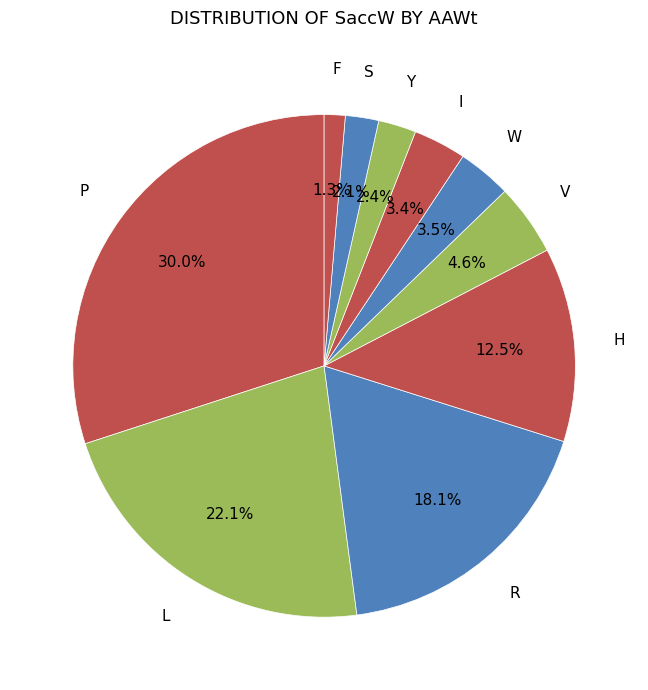

How many segments does this pie chart have?

10